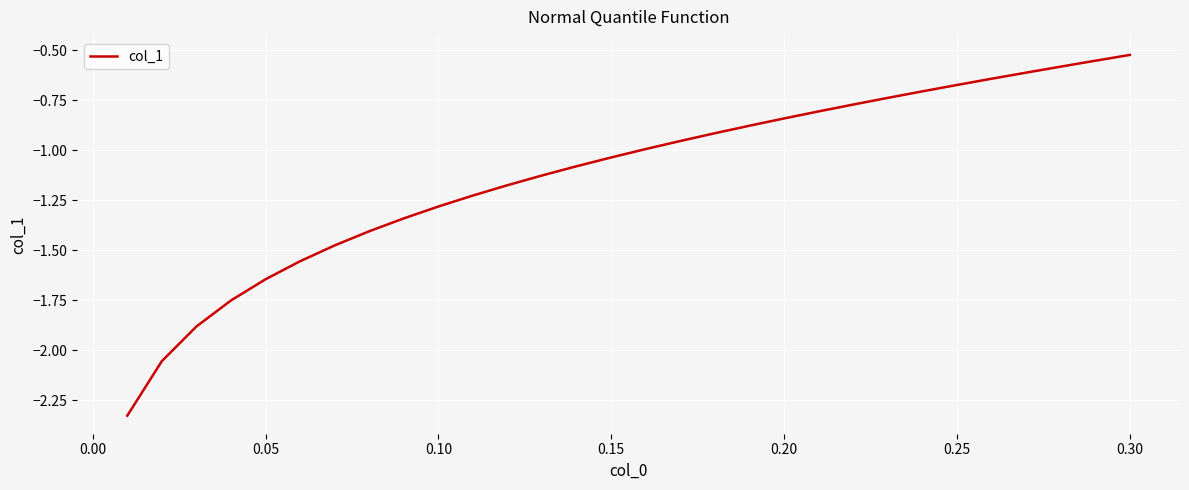

What is the difference between the maximum and minimum values?

1.8